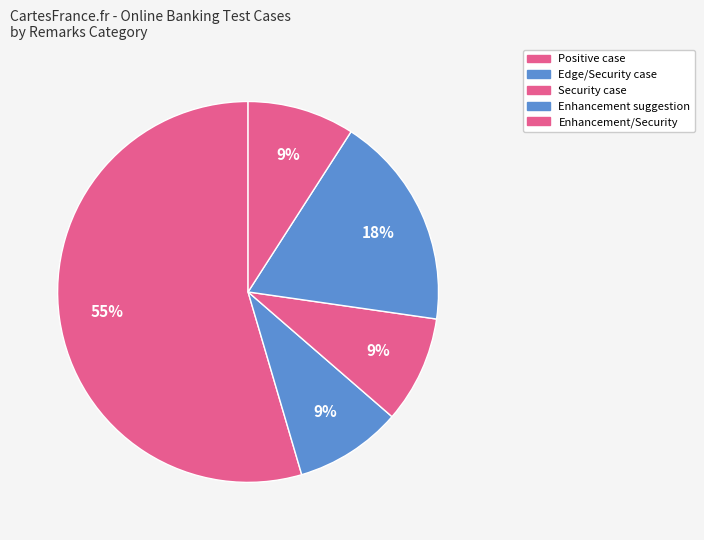

Which category has the smallest portion of the pie?

Edge/Security case